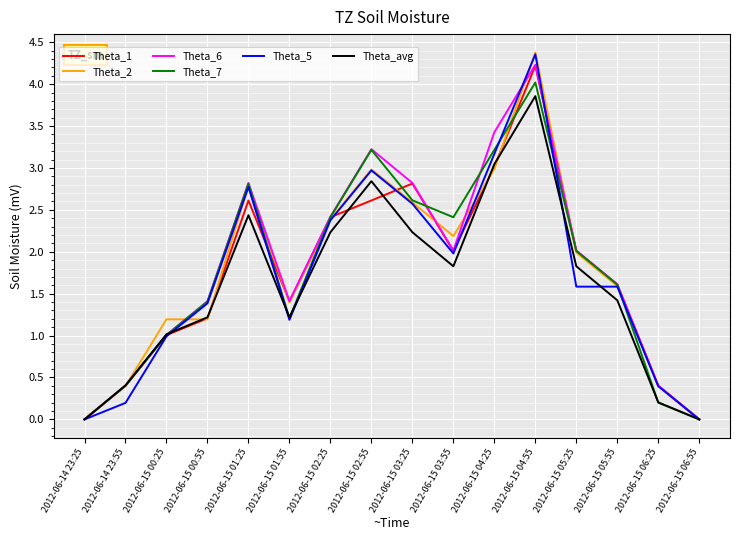

What is the total value across all series at 2012-06-15 04:25?

18.9